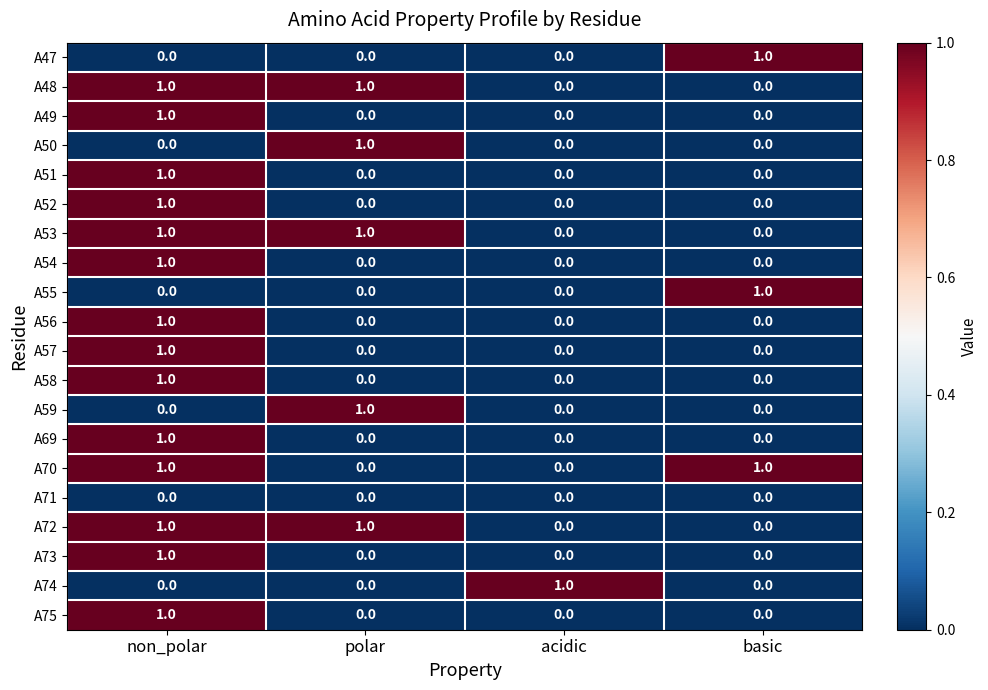

How many A73 values are between 0 and 1?

4